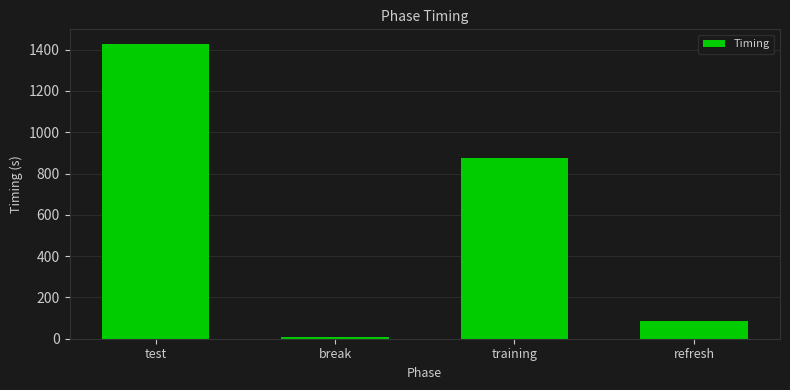

What is the label of the 1st bar from the left?

test